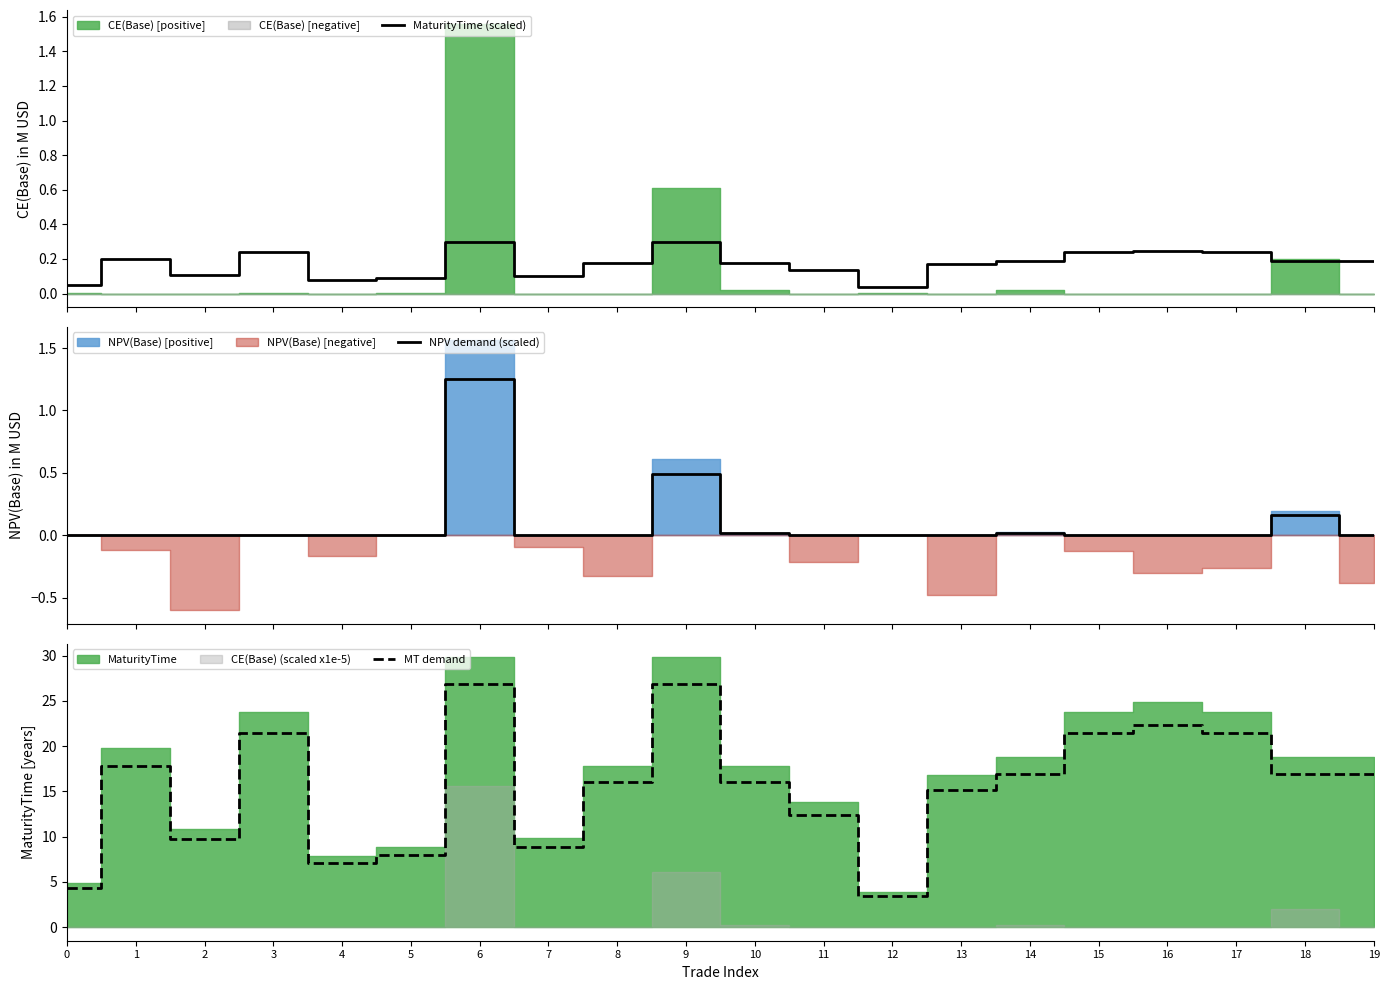

True or false: NPV demand (scaled) has more than 1 points higher than both neighbors.

True